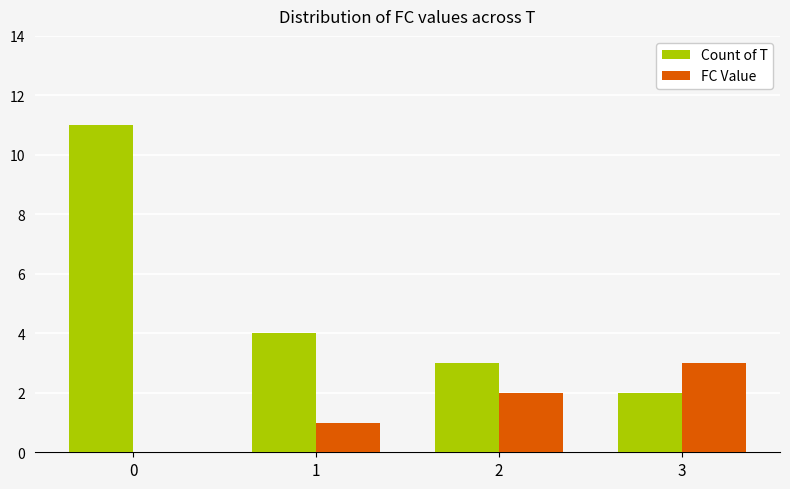

What are all the series names shown in the legend?

Count of T, FC Value